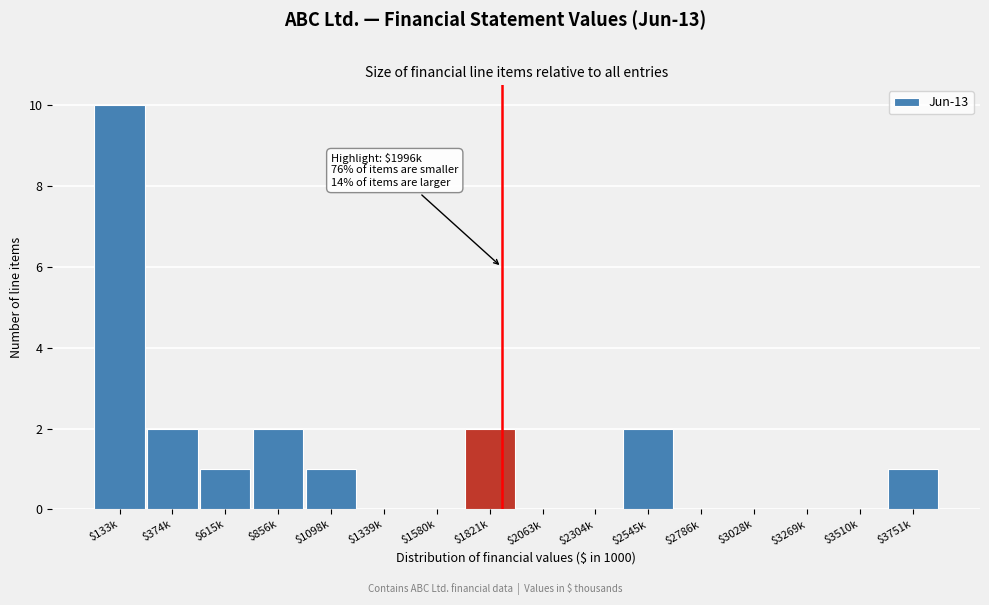

What is the sum of all values?

21